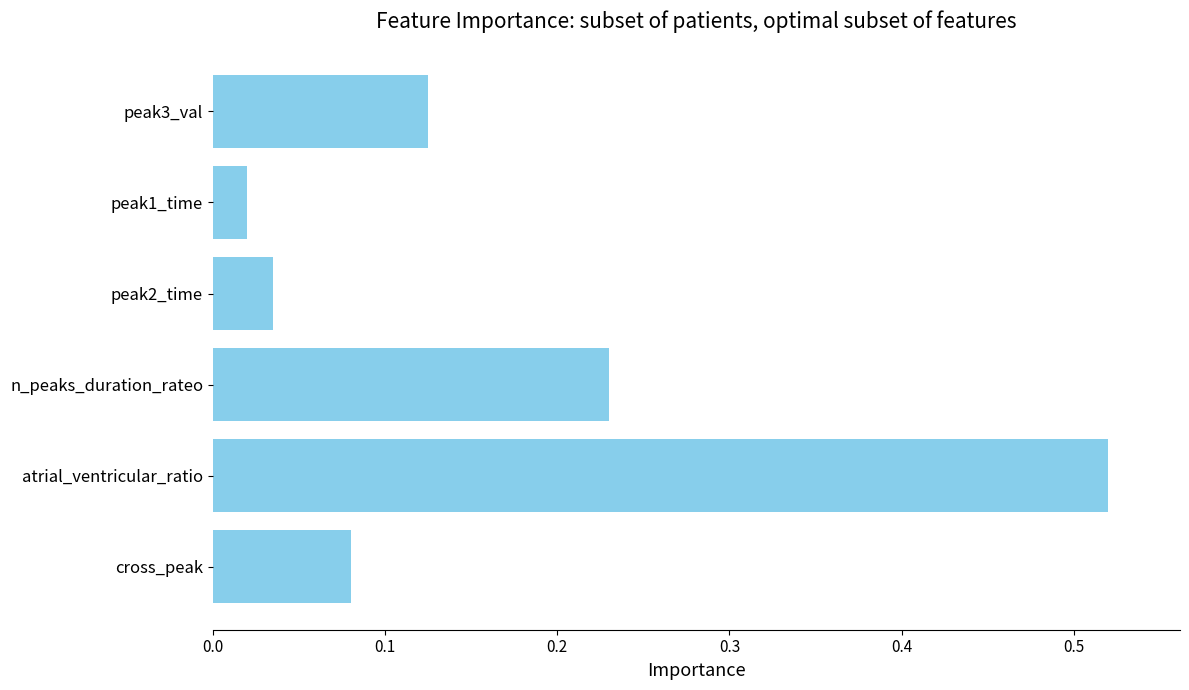

What is the difference between the values at atrial_ventricular_ratio and cross_peak?

0.4